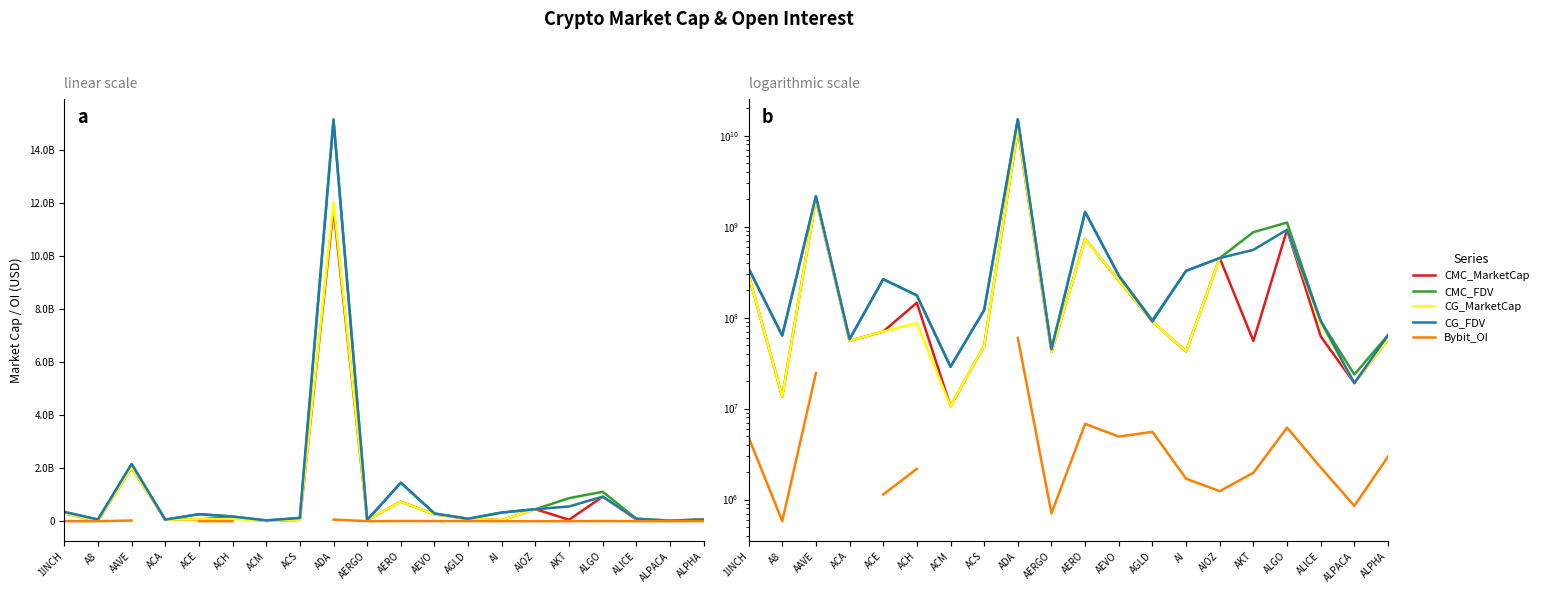

What is the difference between the highest and lowest values at AERO?

1447063430.1